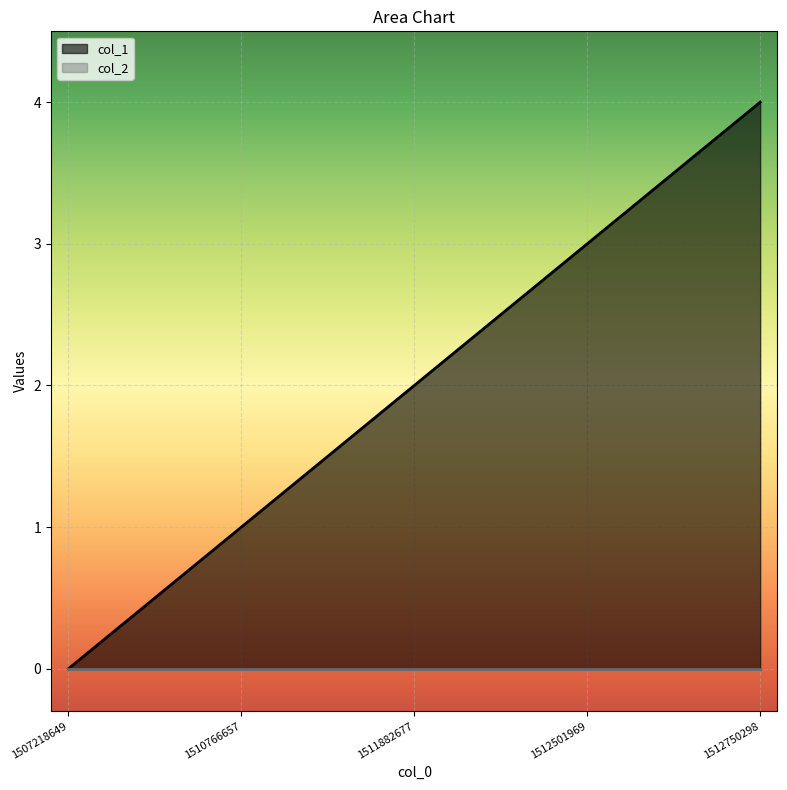

What is the change in value from 1510766657 to 1512501969?

+2